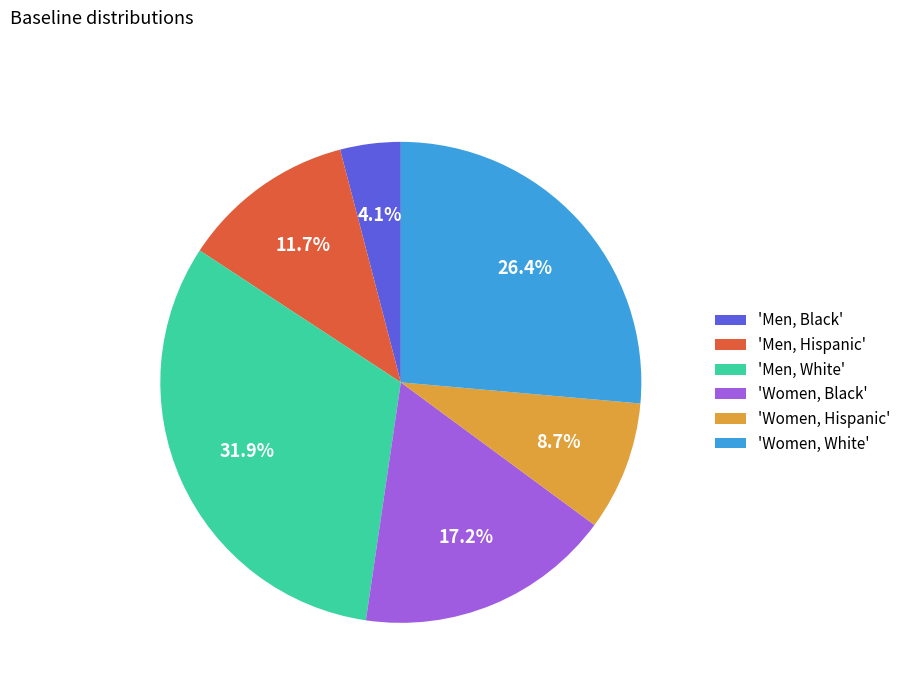

What percentage is NOT represented by 'Men, Hispanic'?

88.3%